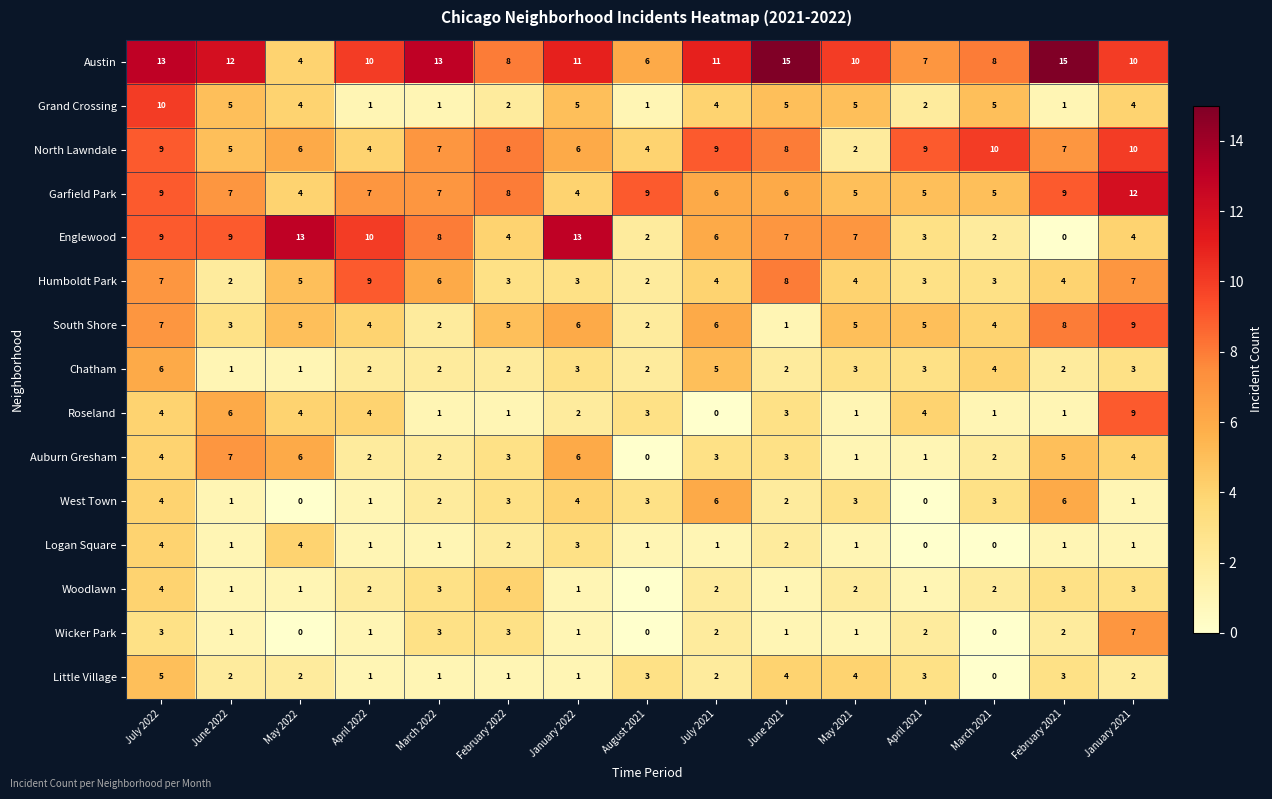

Is it true that Englewood equals 12 at March 2022?

False